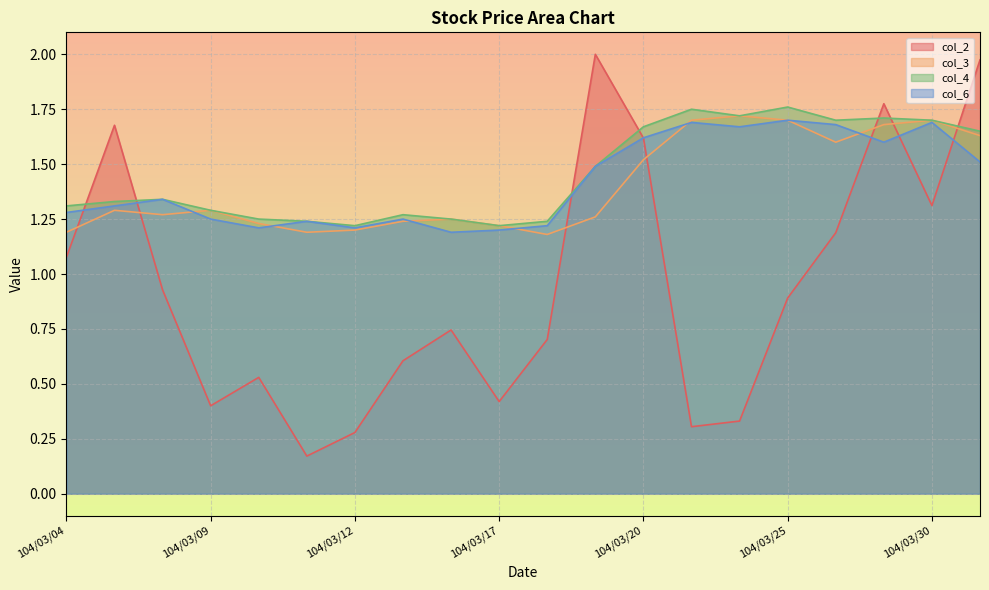

At which label does col_3 reach its minimum?

104/03/18